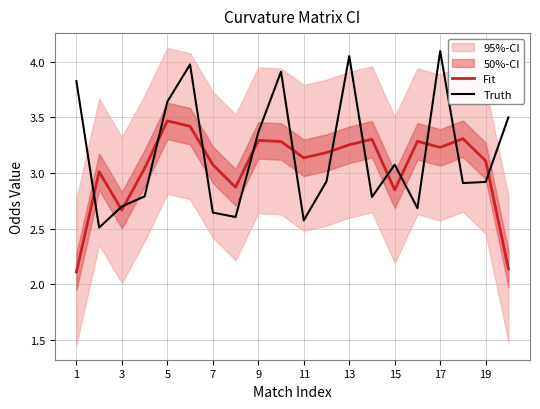

Reading left to right, list all the values displayed in this chart.

Fit: 2.1	3.0	2.7	3.0	3.5	3.4	3.1	2.9	3.3	3.3	3.1	3.2	3.3	3.3	2.8	3.3	3.2	3.3	3.1	2.1
Truth: 3.8	2.5	2.7	2.8	3.6	4.0	2.6	2.6	3.4	3.9	2.6	2.9	4.0	2.8	3.1	2.7	4.1	2.9	2.9	3.5